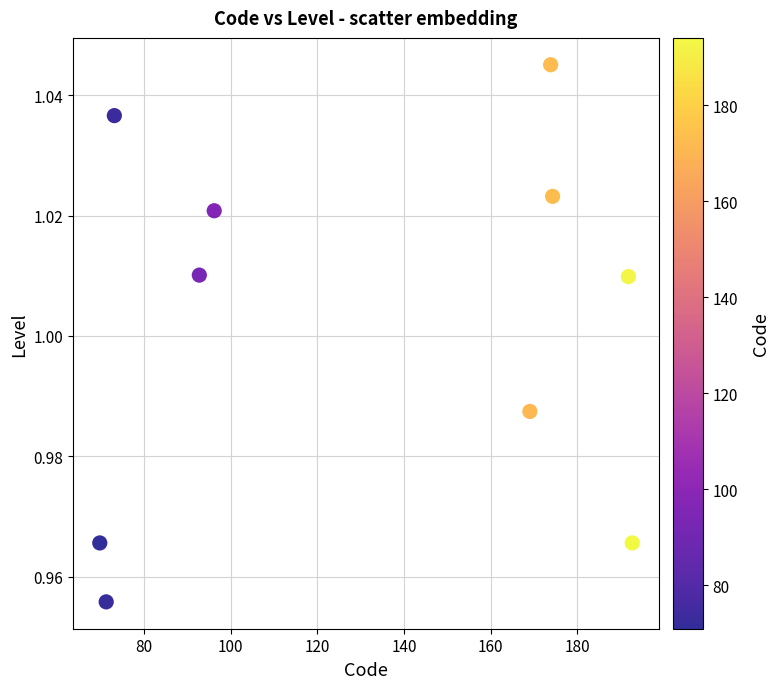

What is the average X value?

130.5